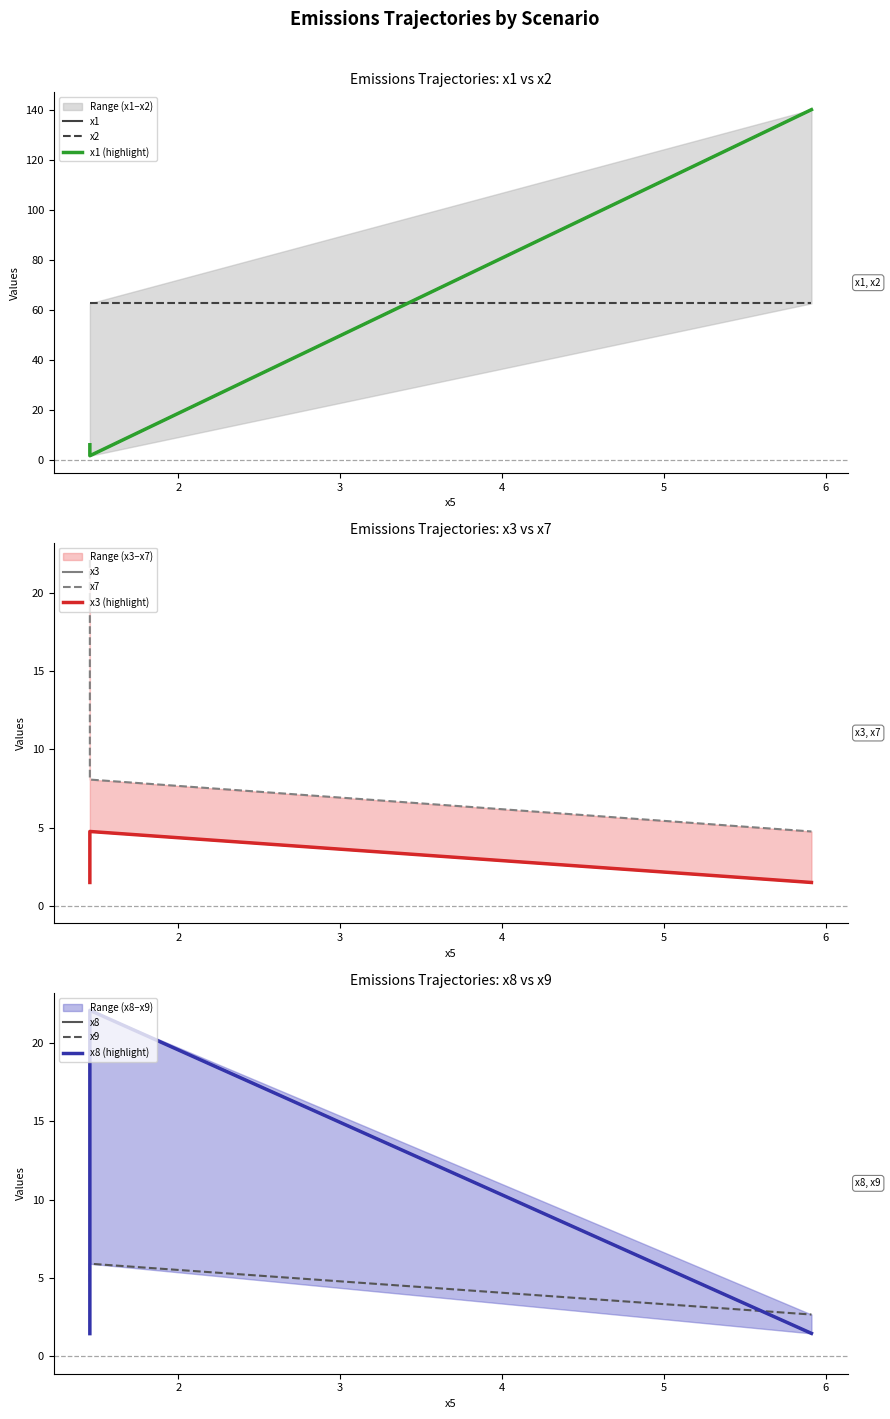

What is the label of the 3rd point from the right?

1.4534707873161286